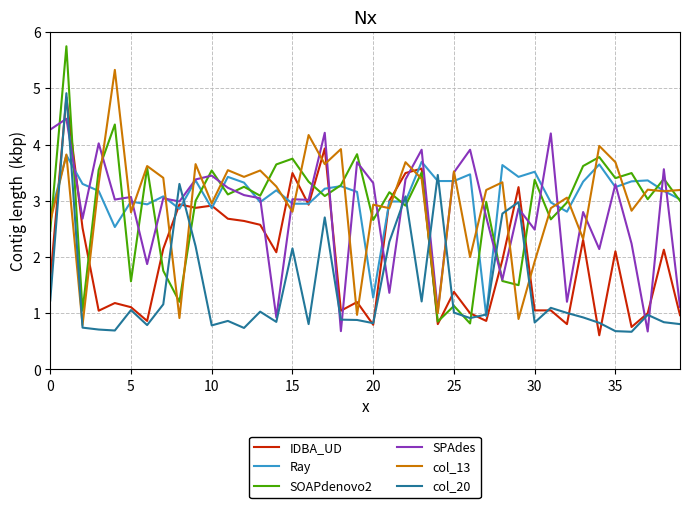

What is the sum of all col_20 values?

56.6